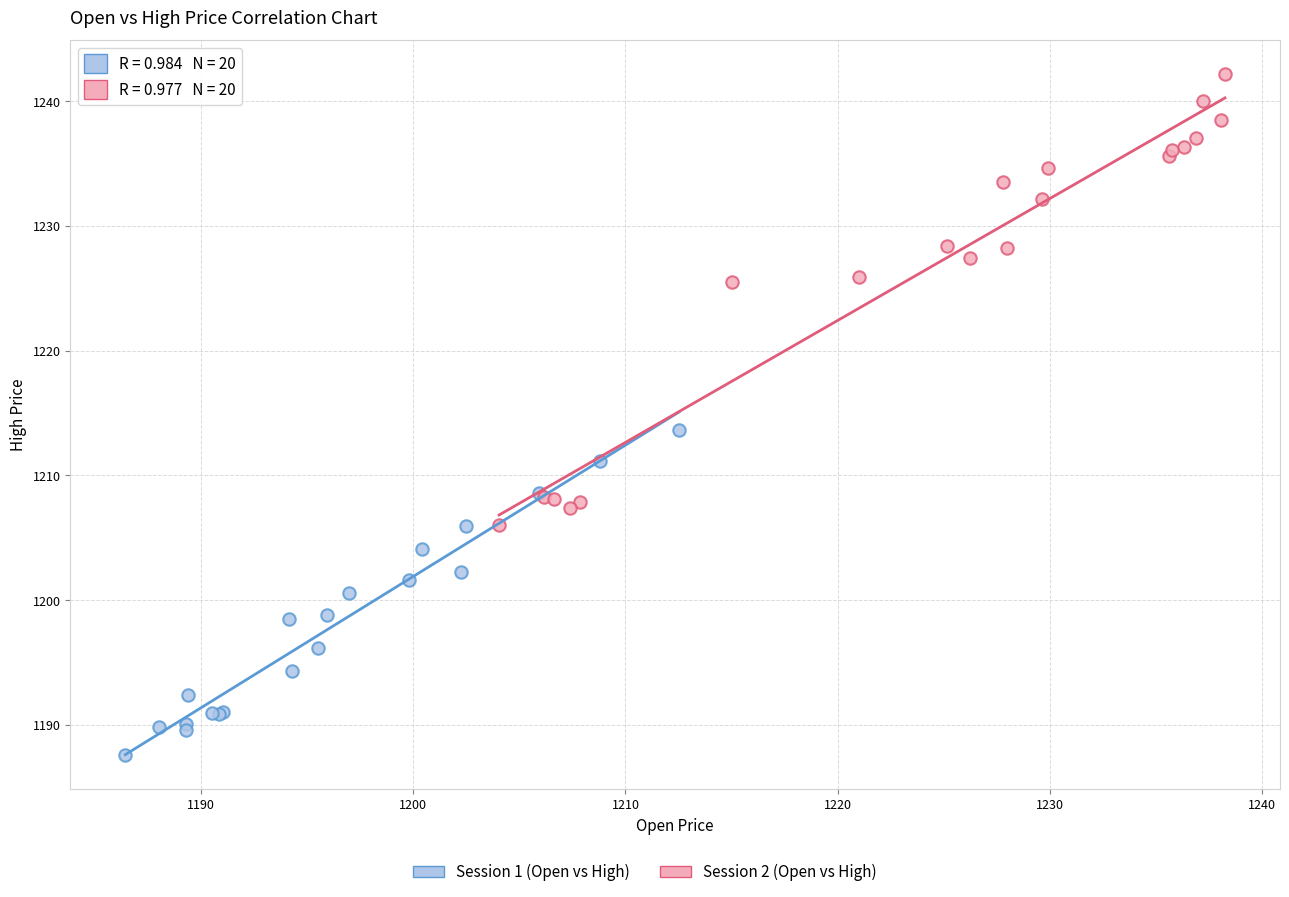

Which series contains the lowest Y value?

Session 1 (Open vs High)